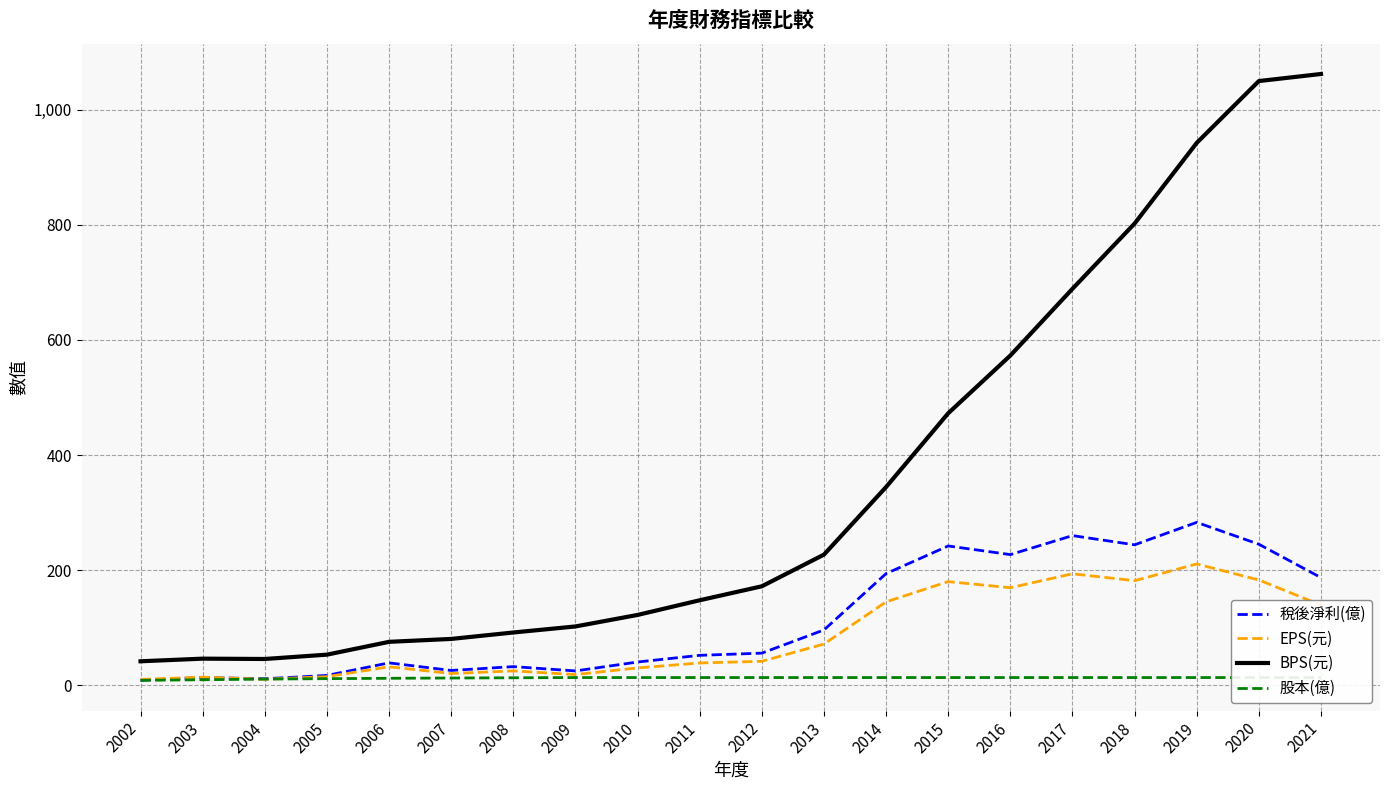

True or false: 稅後淨利(億) and BPS(元) intersect in this chart.

False